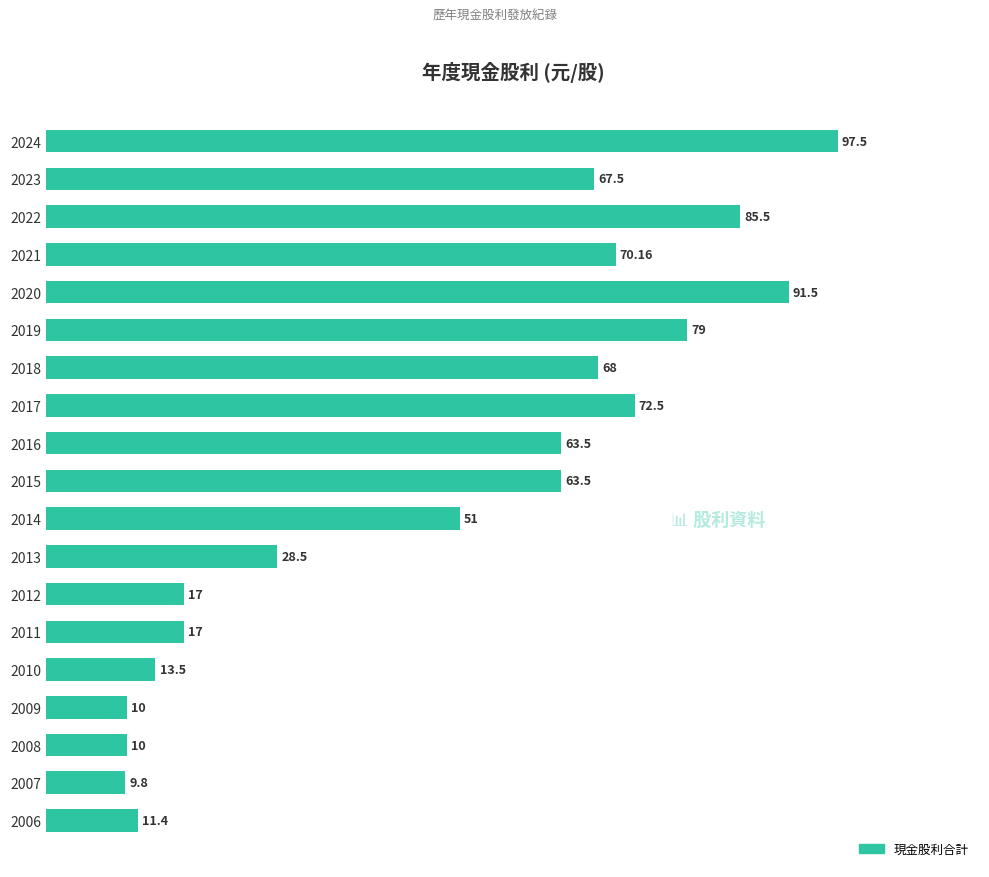

What is the average value?

48.8